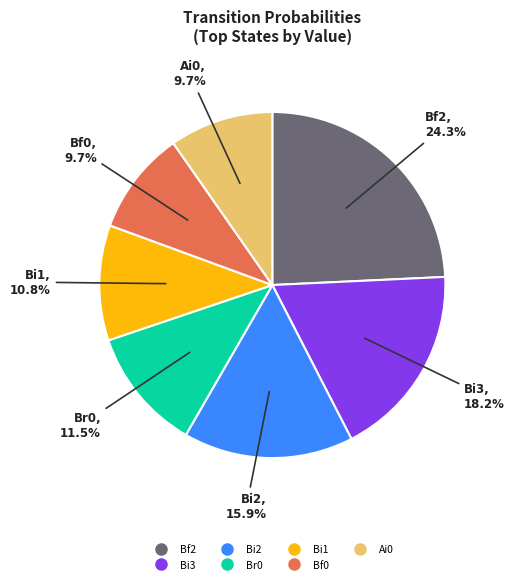

Is there any slice that represents more than half of the pie?

No